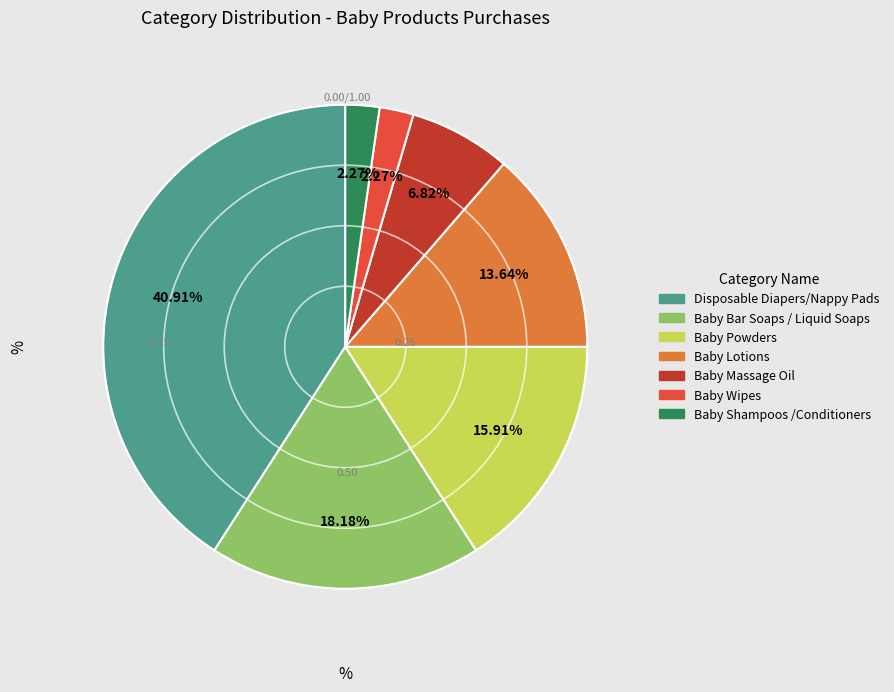

What is the total percentage of Baby Lotions and Baby Powders?

29.5%